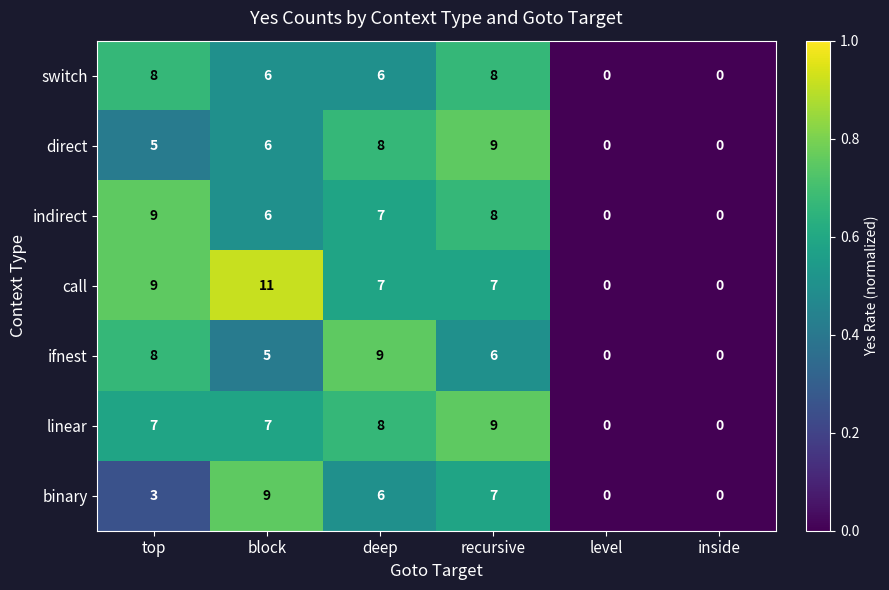

Which series has the largest total across all categories?

call